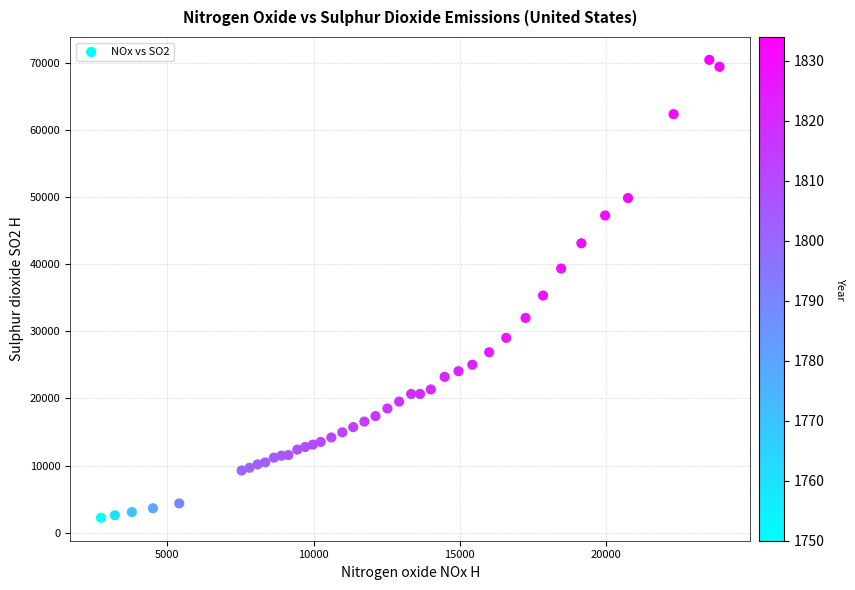

What Y value in the scatter plot is closest to 36307?

35306.4